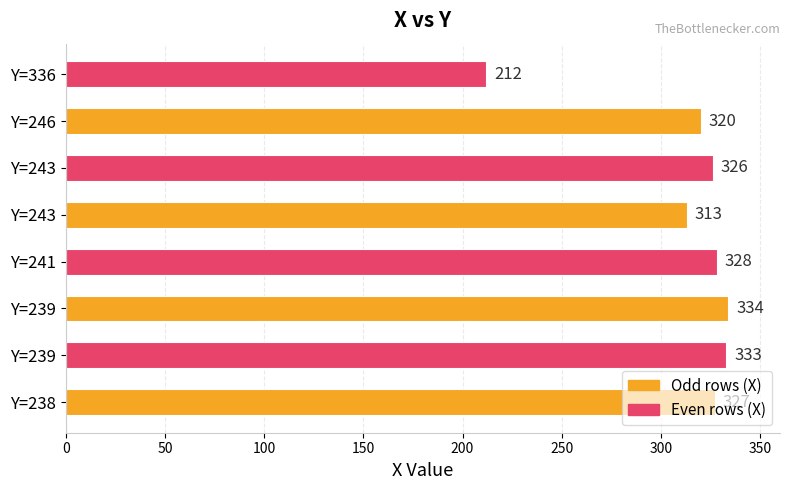

How many data points does each series have?

8